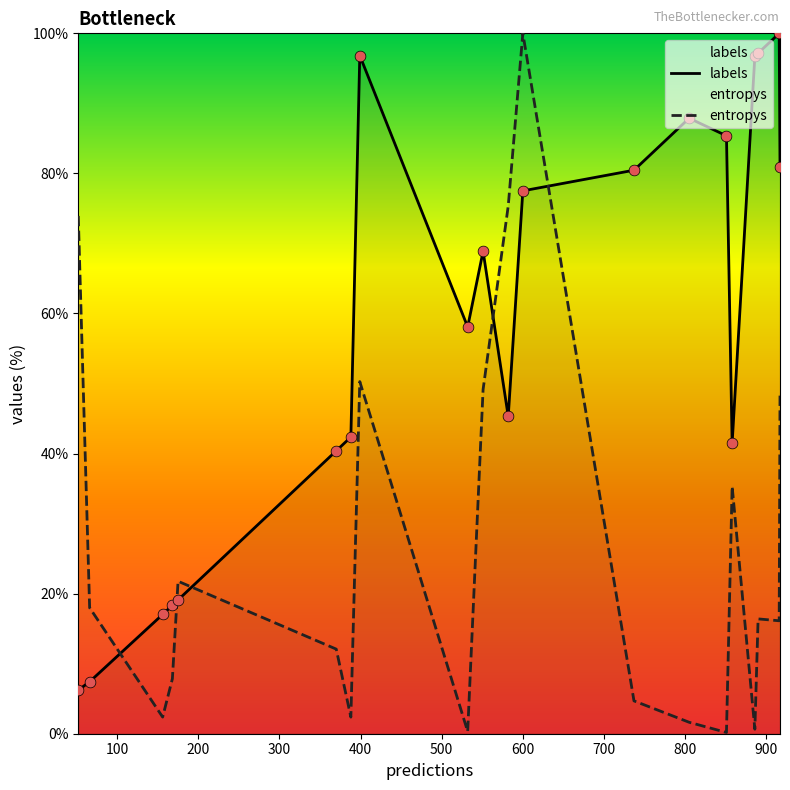

Which series has the largest total across all categories?

labels